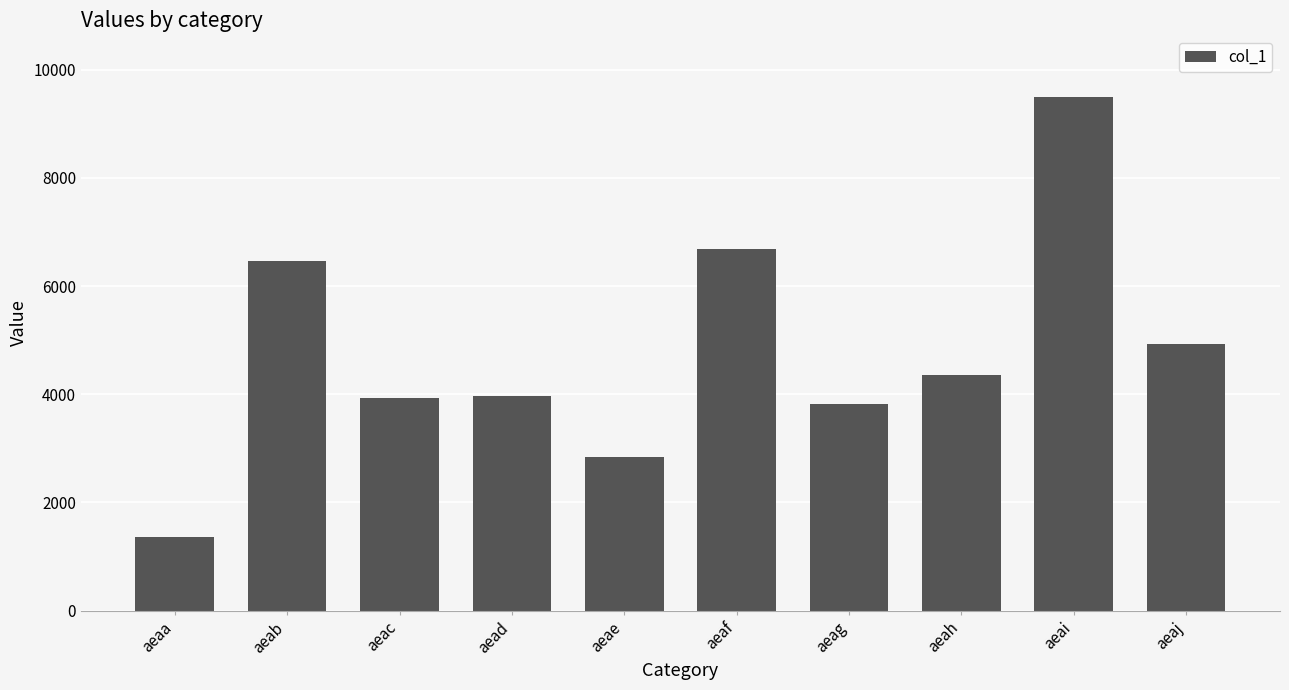

At which category does the chart reach its minimum across all series?

aeaa